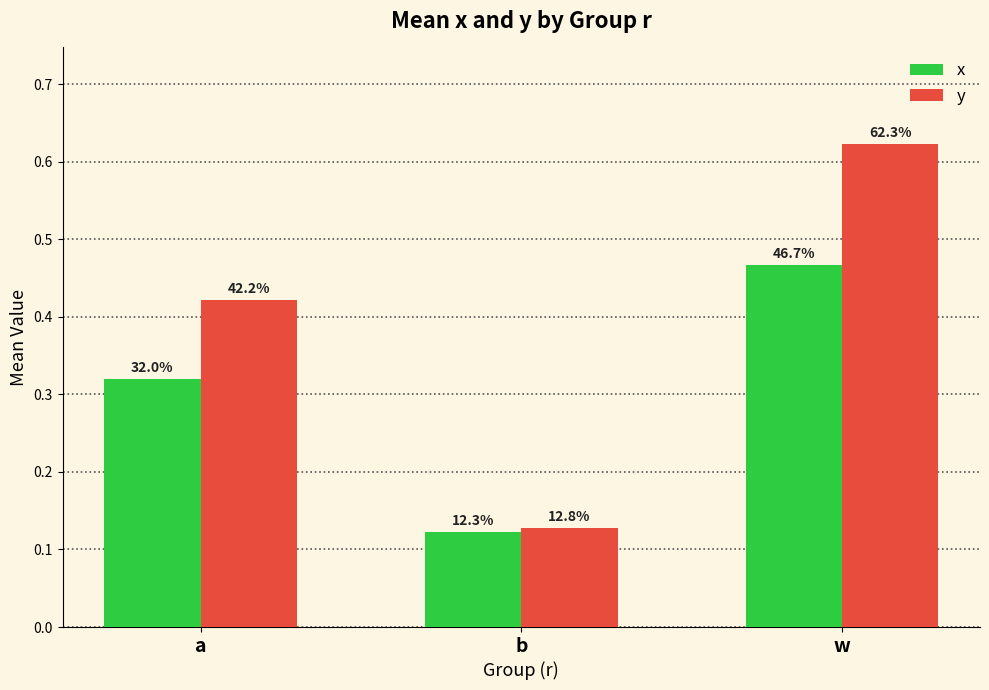

What are all the series names shown in the legend?

x, y